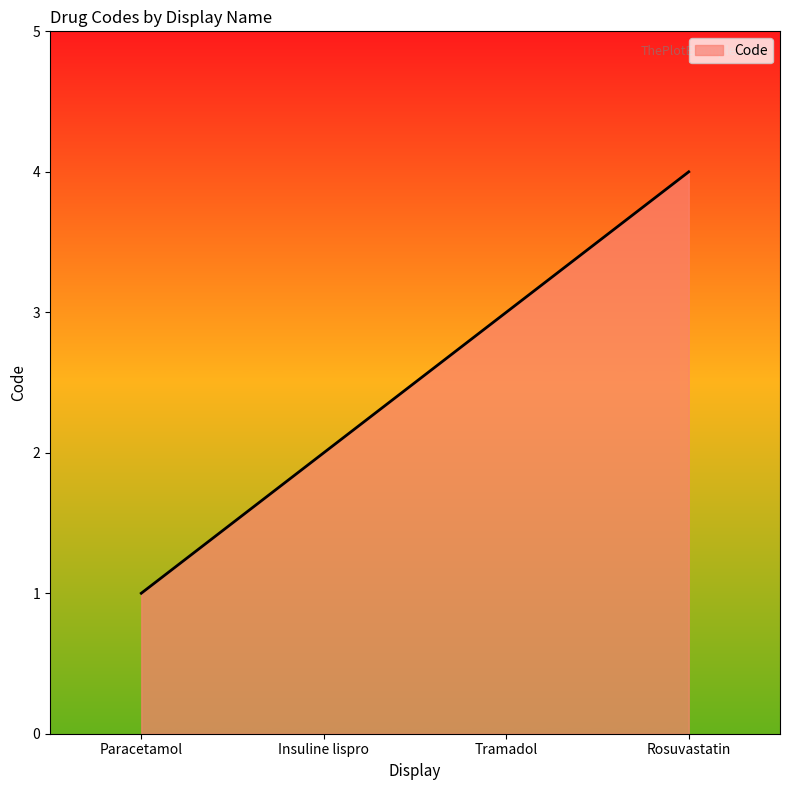

Reading right to left, what are all the values shown in this chart?

Rosuvastatin=4	Tramadol=3	Insuline lispro=2	Paracetamol=1